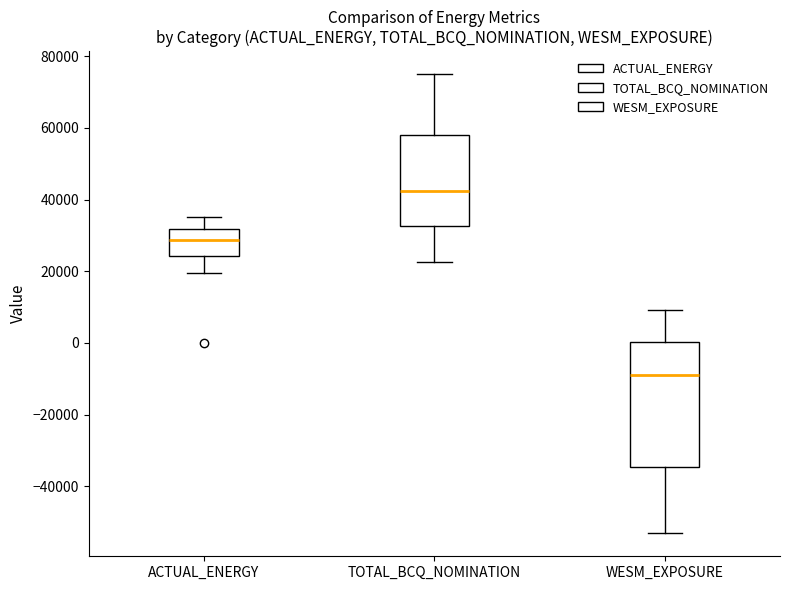

Comparing the boxes themselves (not the whiskers), which one is the tallest?

WESM_EXPOSURE